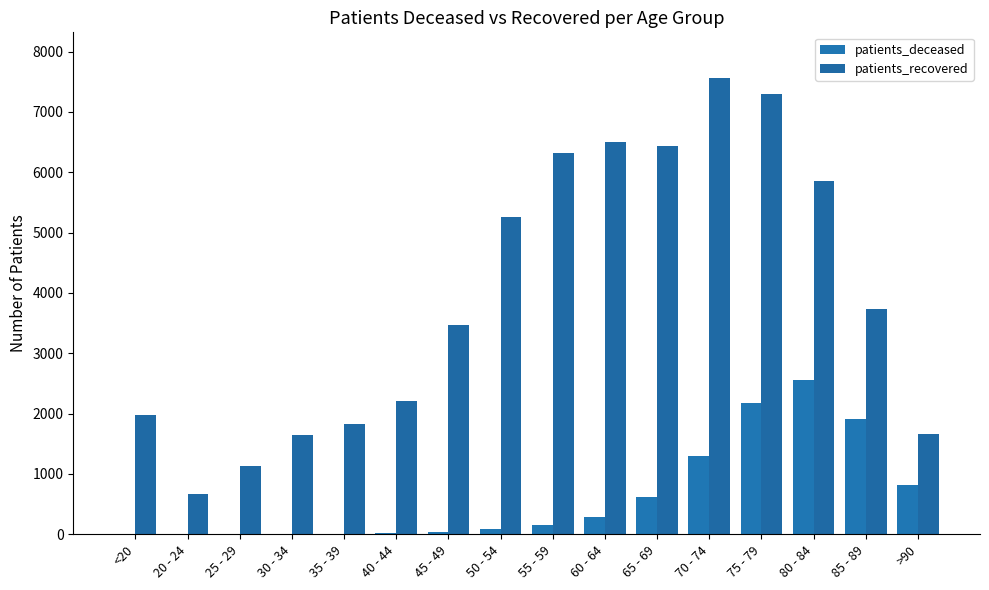

List the series in order of their overall mean, highest first.

patients_recovered, patients_deceased